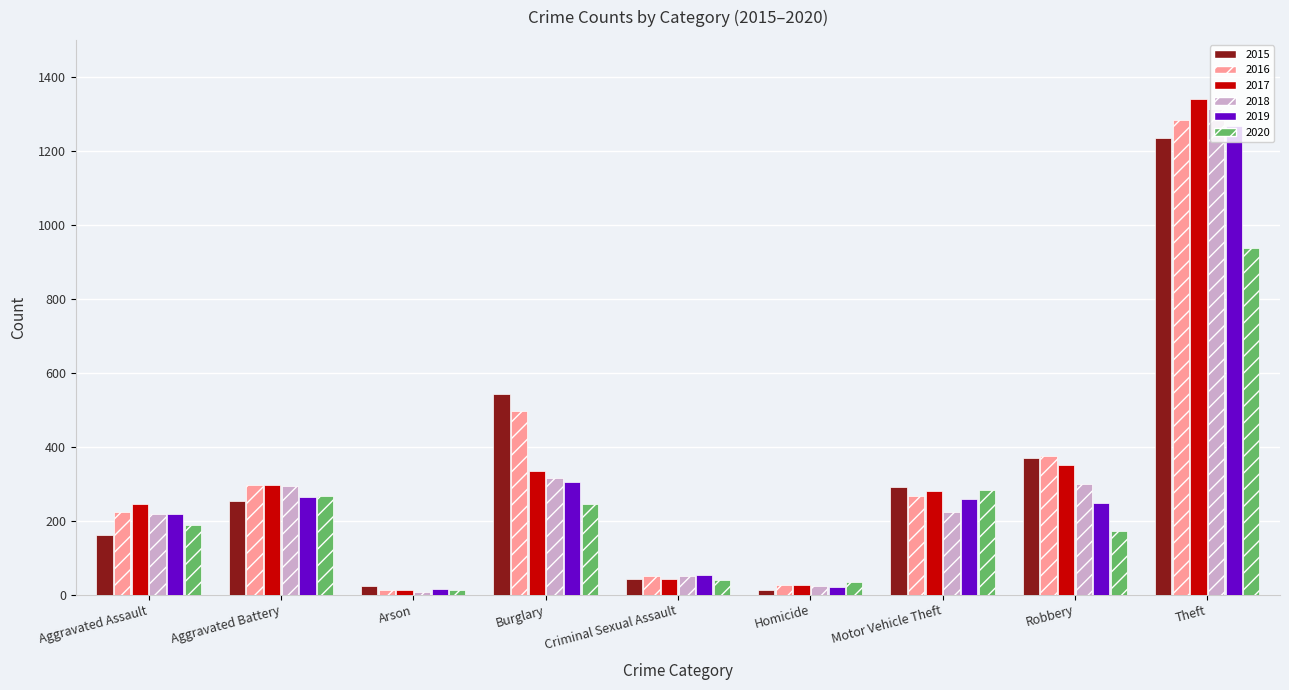

How many bars are there in each group?

6